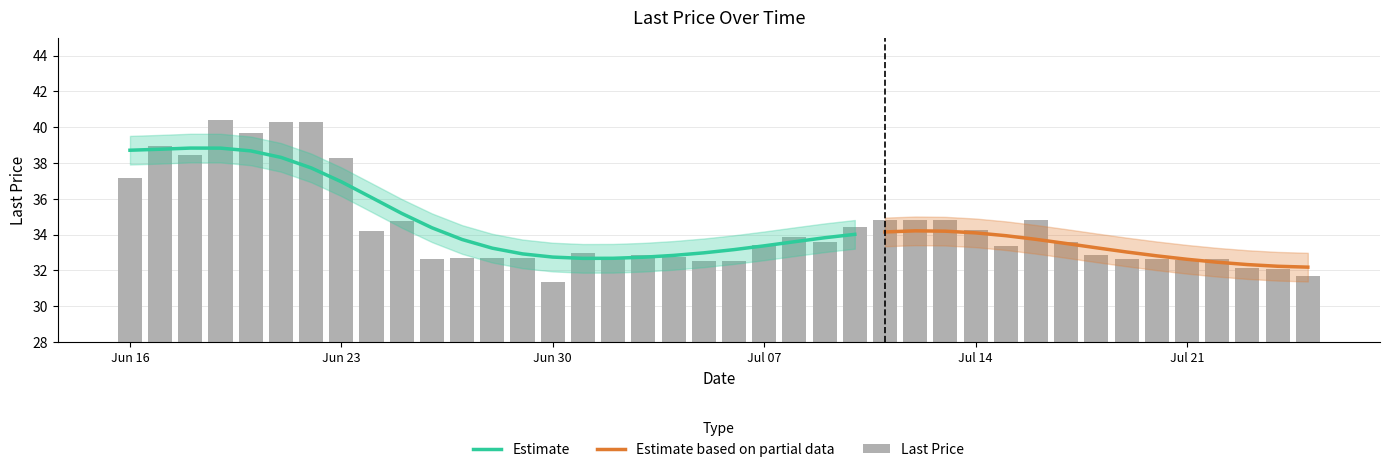

Which label corresponds to the largest value in the chart?

2025-06-19